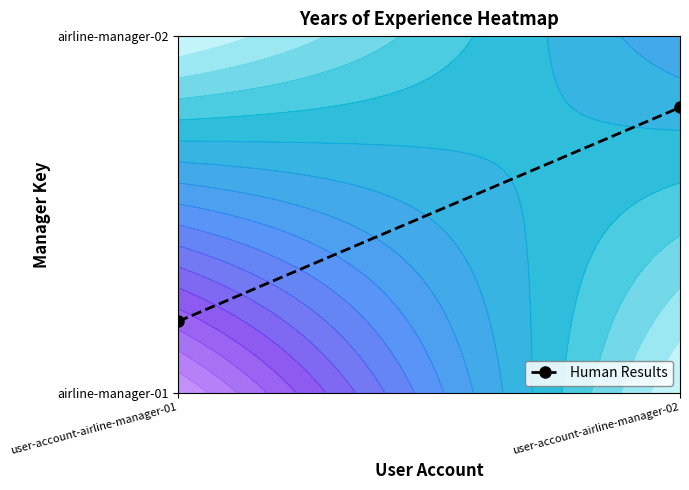

Count the number of data series in this chart.

1